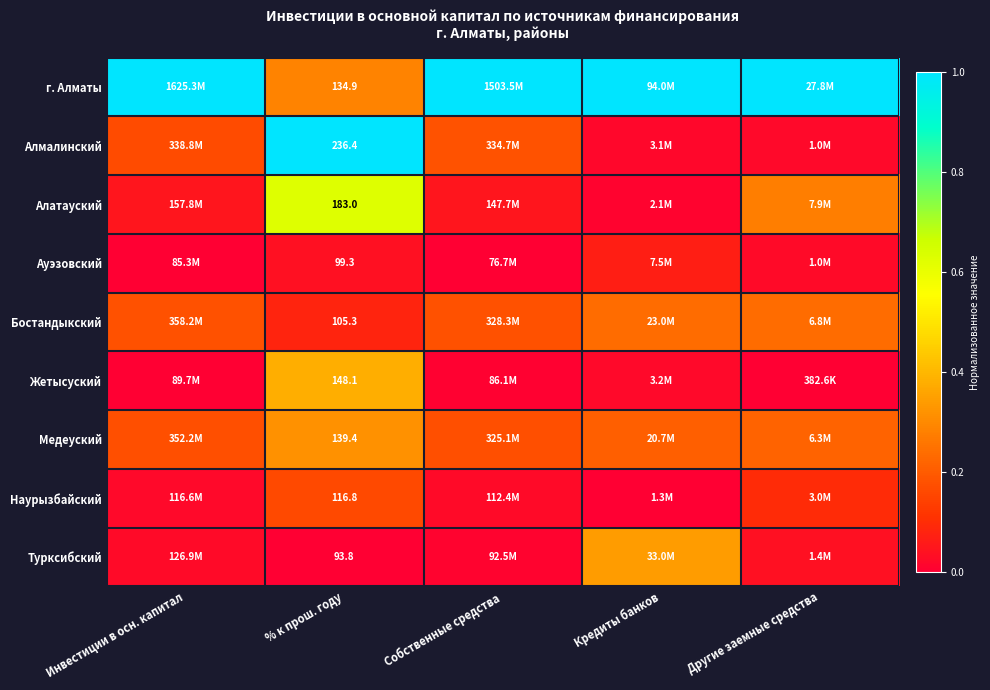

The value of Алмалинский at % к прош. году is 1.0. True or false?

True